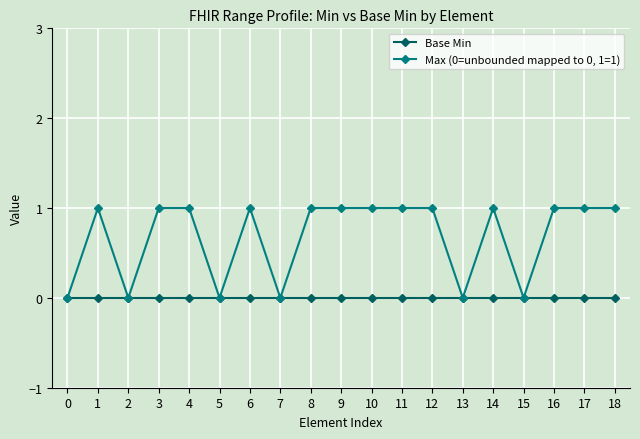

Reading right to left, list all the values displayed in this chart.

Base Min: 0	0	0	0	0	0	0	0	0	0	0	0	0	0	0	0	0	0	0
Max (0=unbounded mapped to 0, 1=1): 1	1	1	0	1	0	1	1	1	1	1	0	1	0	1	1	0	1	0